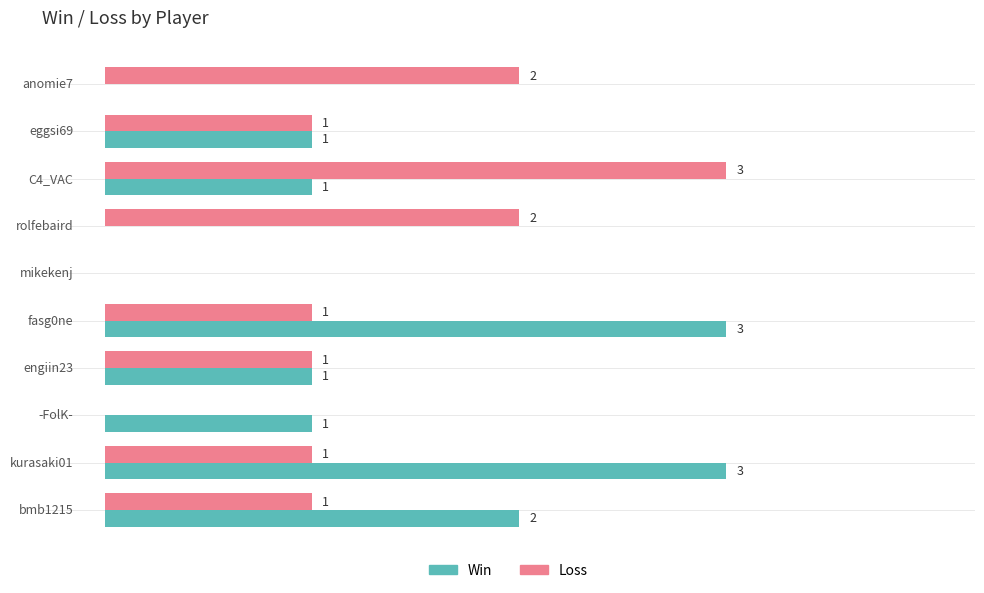

Which series has the largest range (max minus min)?

Win